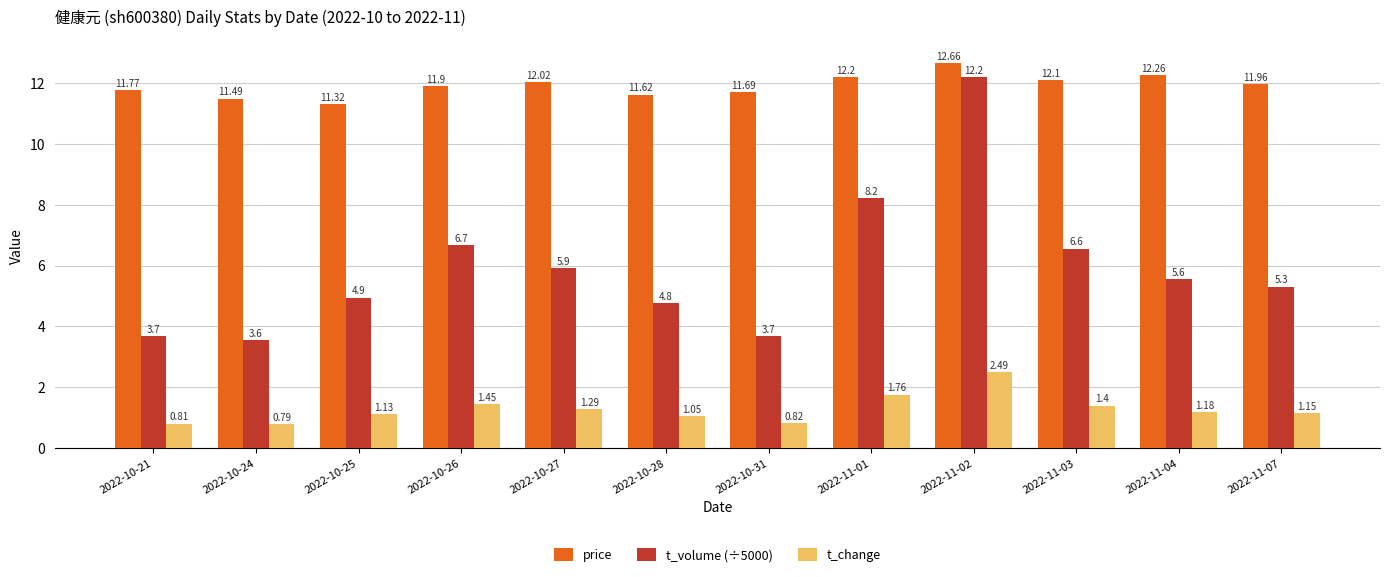

What is the average value of the t_volume (÷5000) series?

5.9